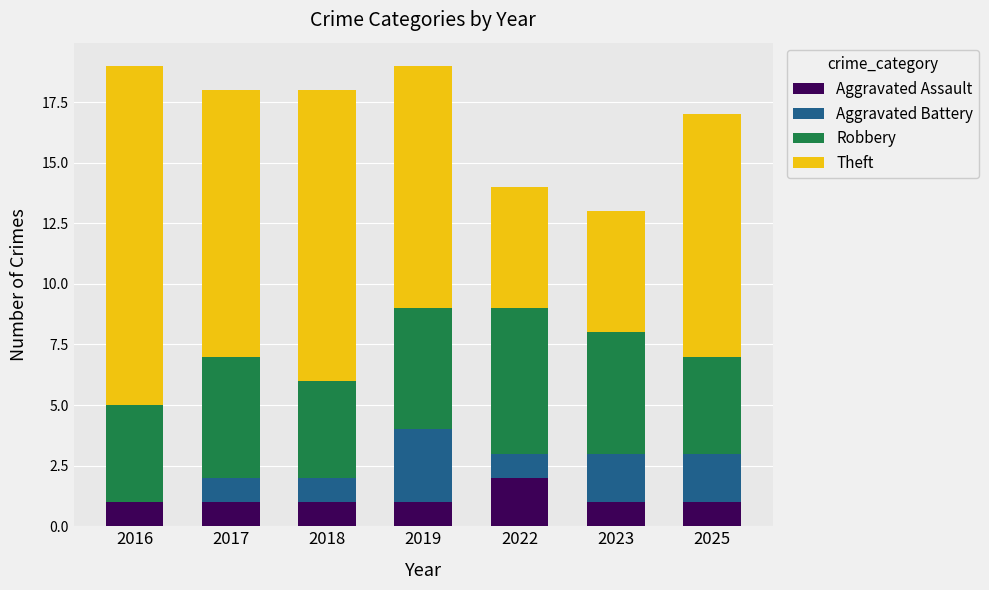

Is it true that Aggravated Assault equals 1 at 2016?

True